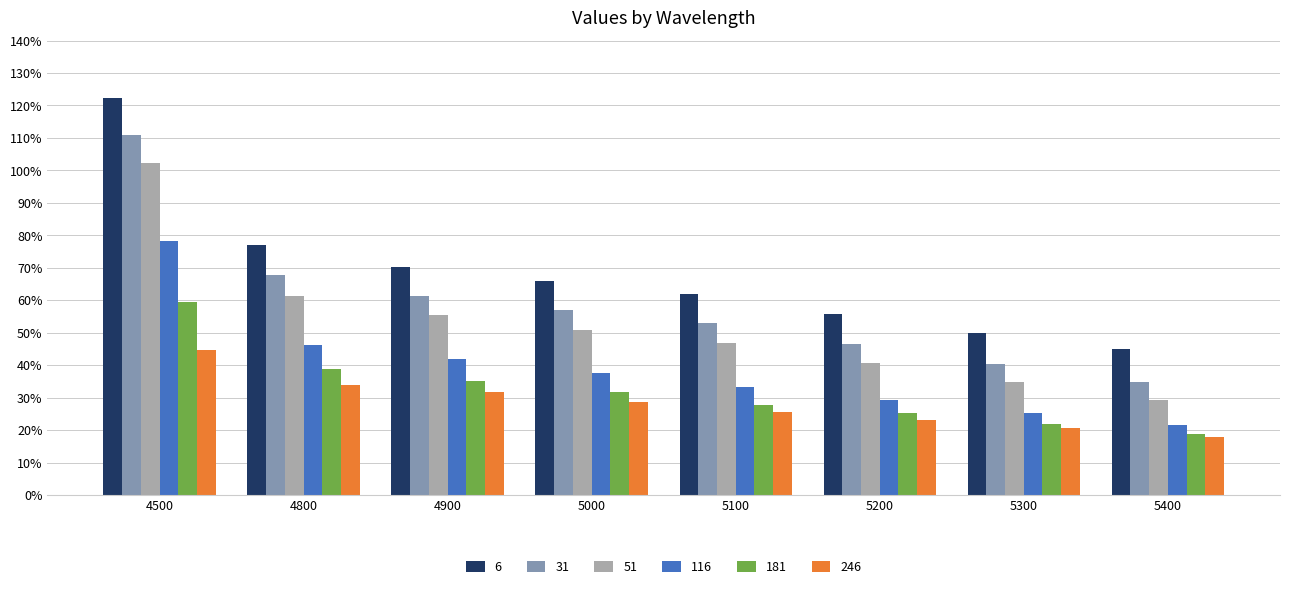

What is the sum of all 181 values?

2.6